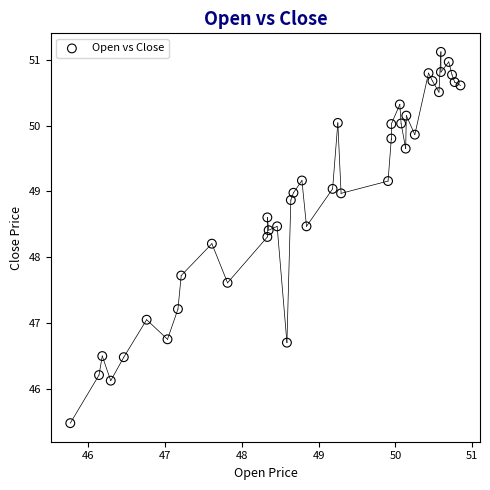

What is the range of X values (max minus min)?

5.1